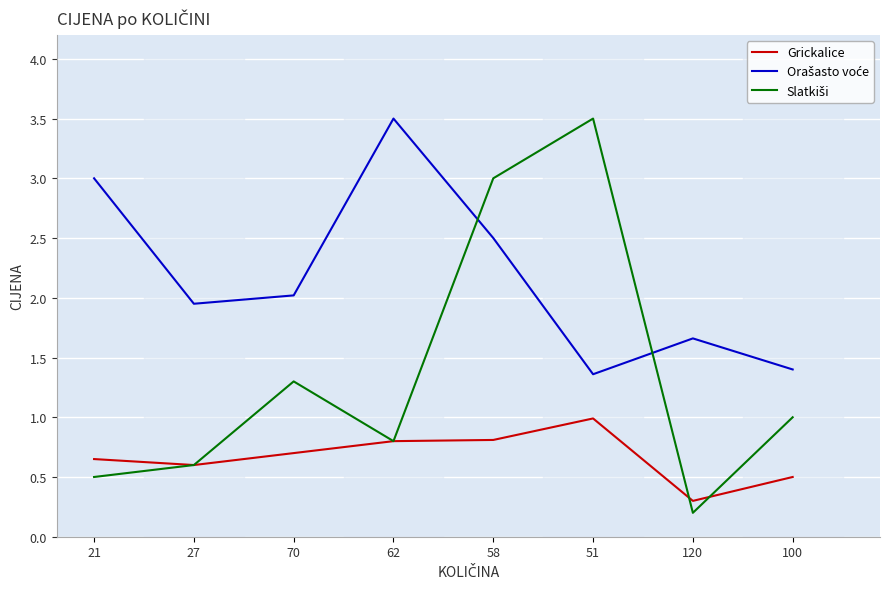

What is the difference between the highest and lowest values at 62?

2.7